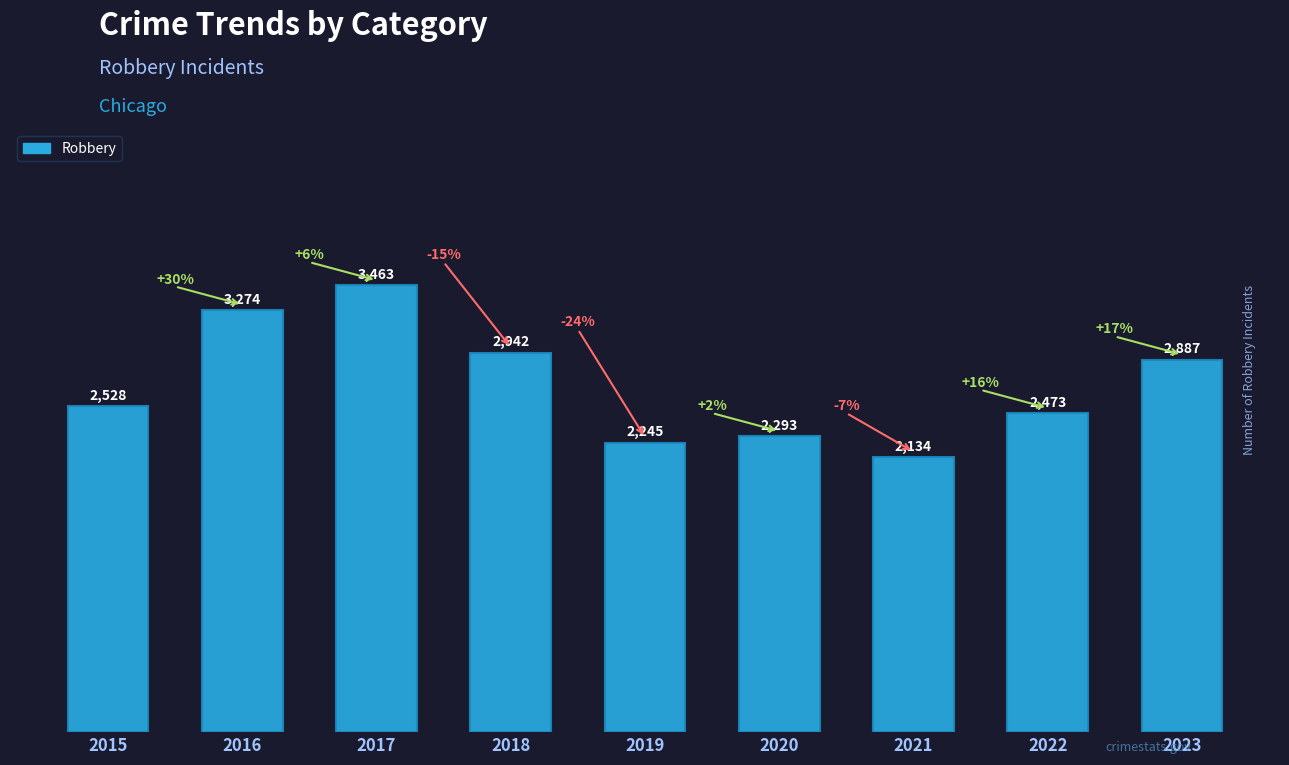

How many bars are there in total?

9